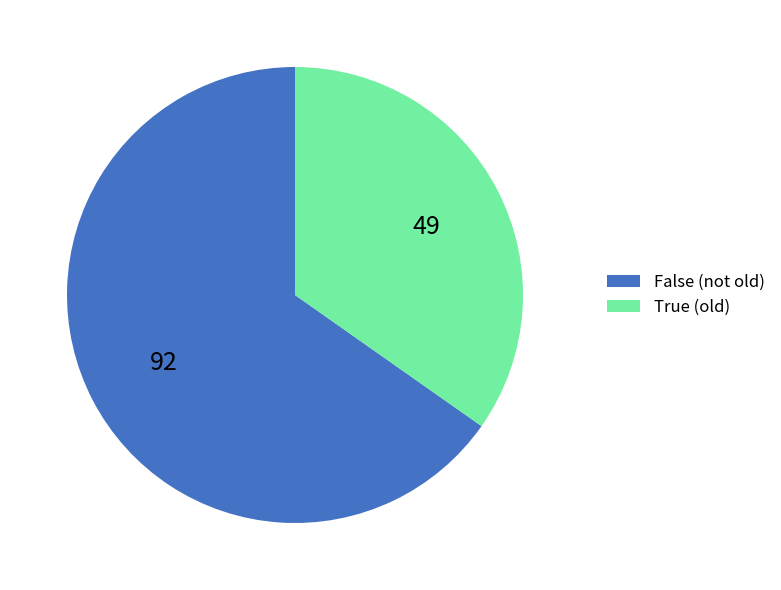

Approximately how many times larger is the value at False compared to True?

1.9